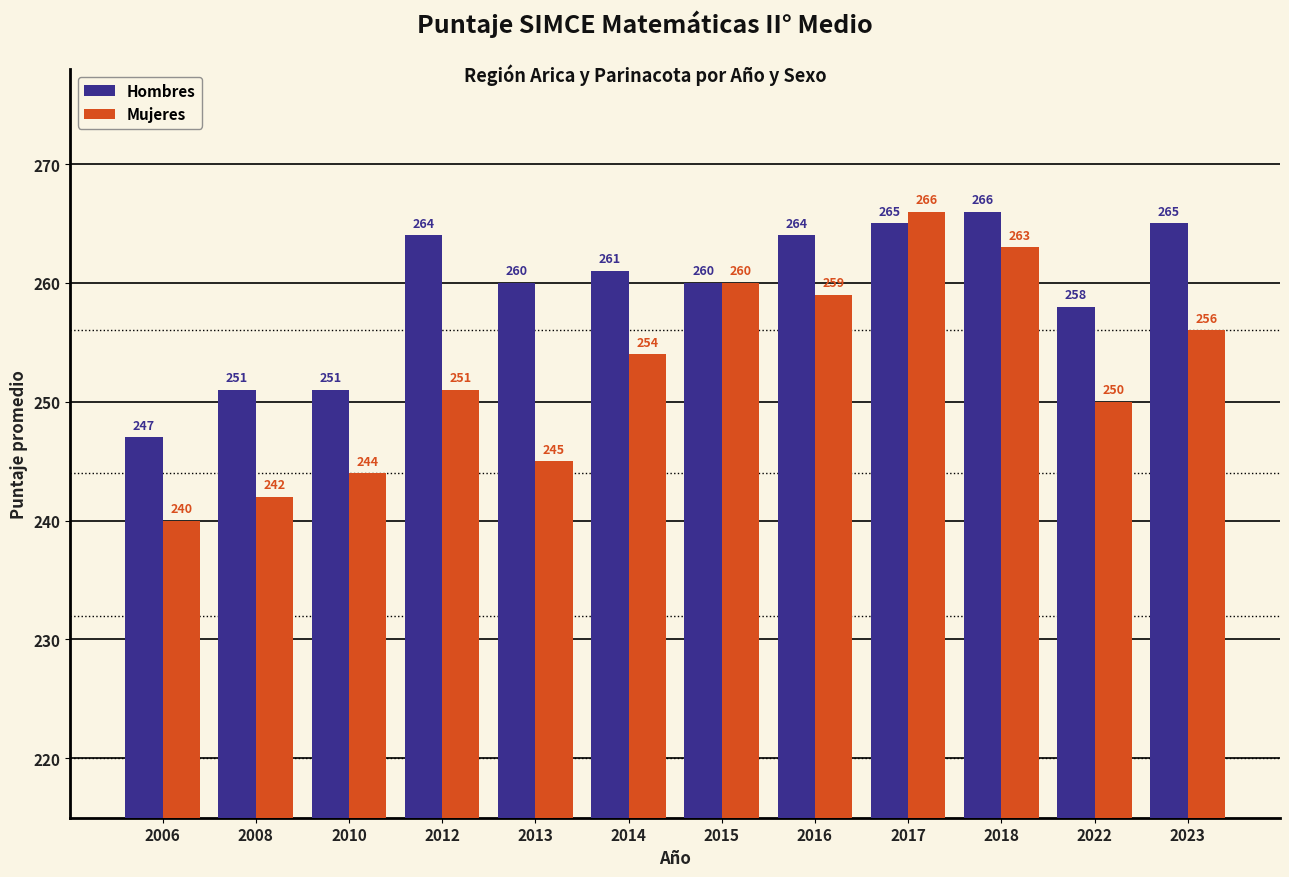

What are all the series names shown in the legend?

Hombres, Mujeres